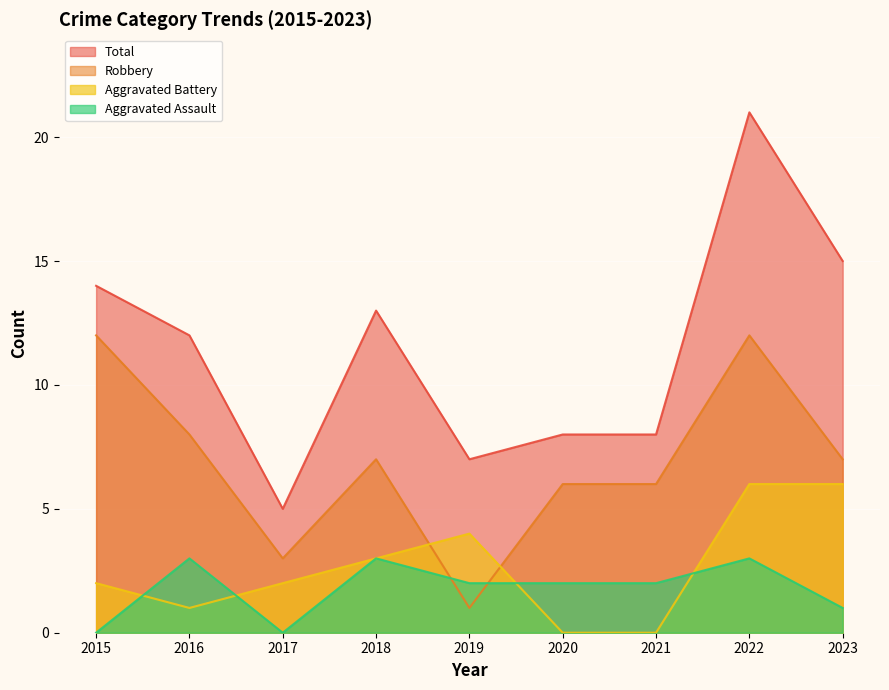

At which category is the sum across all series the highest?

2022